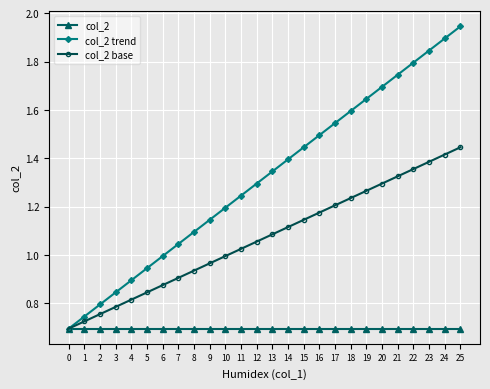

List the series in order of their peak value, lowest first.

col_2, col_2 base, col_2 trend